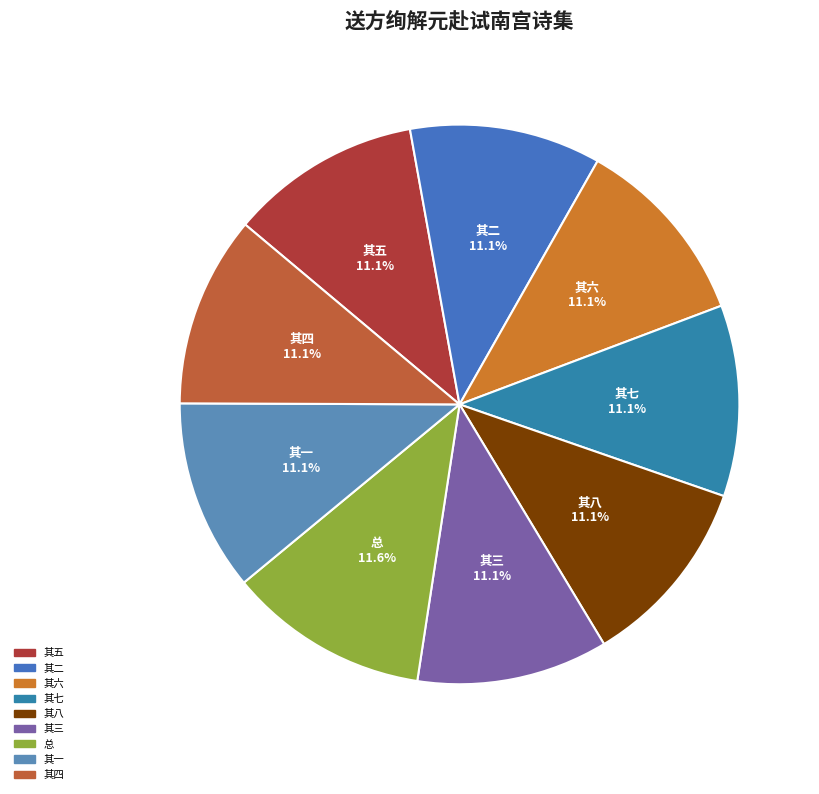

Rank the categories by value from highest to lowest.

送方绚解元赴试南宫用桂林一枝荆山片玉为韵八首, 送方绚解元赴试南宫用桂林一枝荆山片玉为韵八首 其八, 送方绚解元赴试南宫用桂林一枝荆山片玉为韵八首 其七, 送方绚解元赴试南宫用桂林一枝荆山片玉为韵八首 其六, 送方绚解元赴试南宫用桂林一枝荆山片玉为韵八首 其五, 送方绚解元赴试南宫用桂林一枝荆山片玉为韵八首 其四, 送方绚解元赴试南宫用桂林一枝荆山片玉为韵八首 其三, 送方绚解元赴试南宫用桂林一枝荆山片玉为韵八首 其二, 送方绚解元赴试南宫用桂林一枝荆山片玉为韵八首 其一